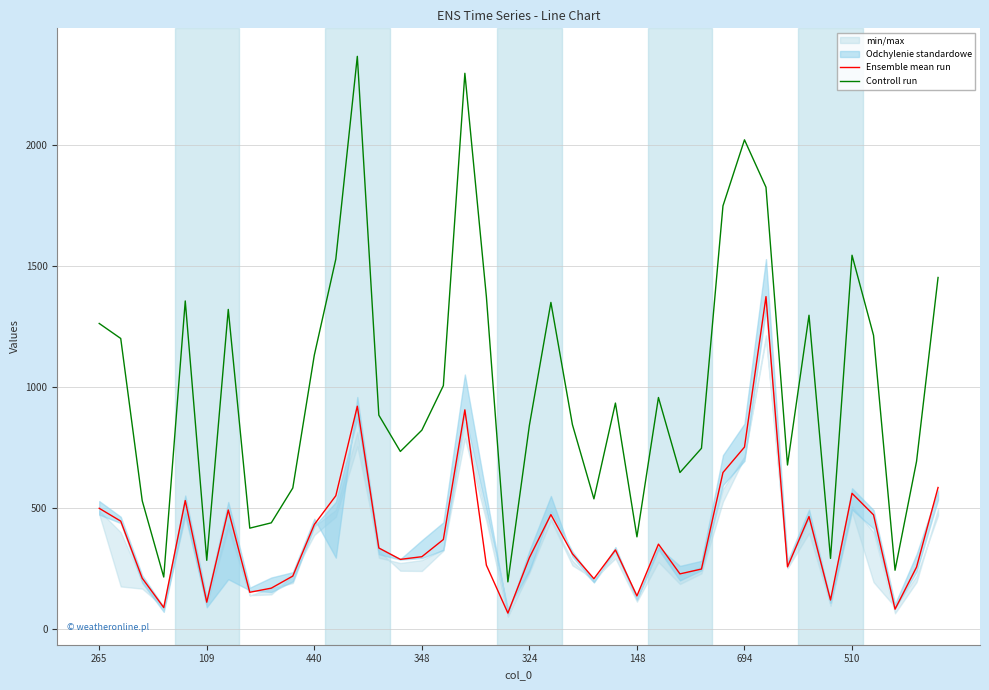

What is the minimum value for Ensemble mean run?

64